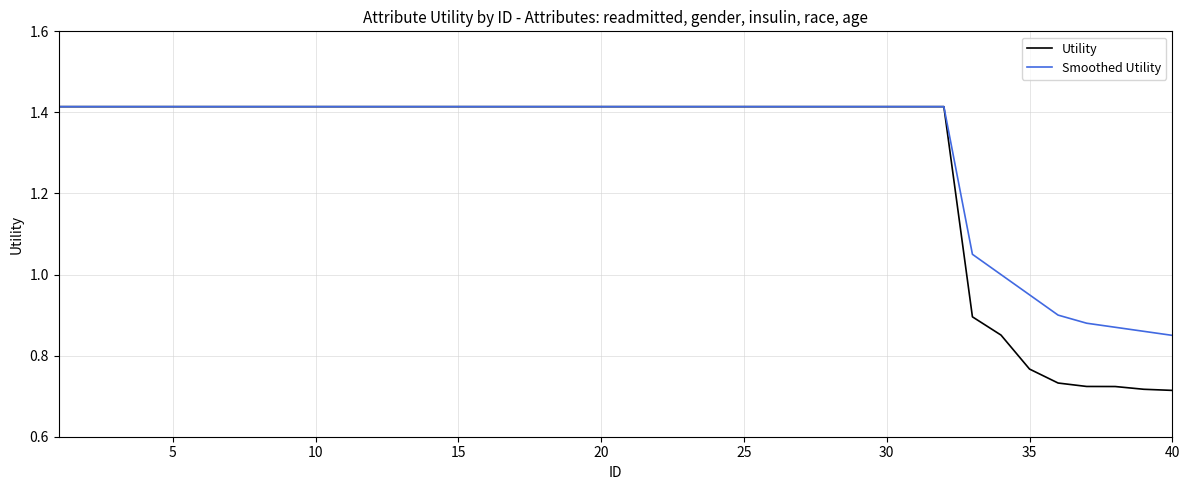

How many lines are shown in the chart?

2